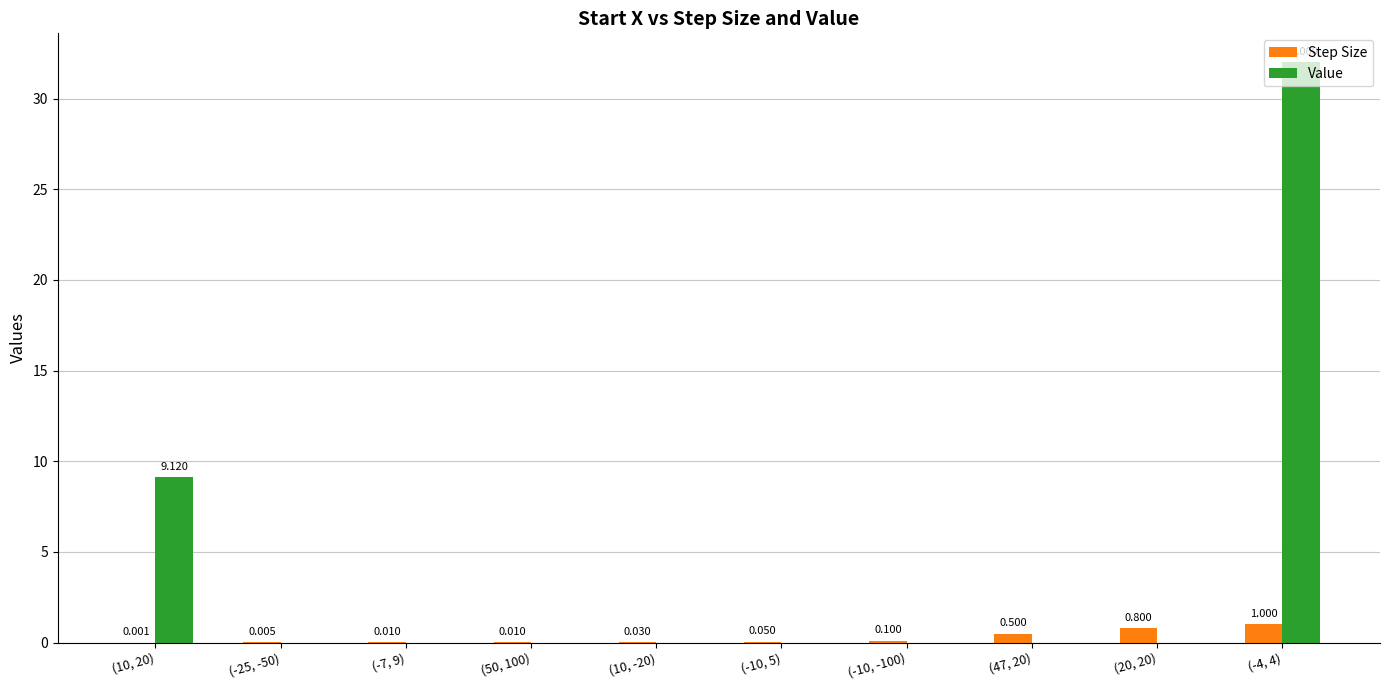

Which series changed the most between (10, 20) and (-10, -100)?

Value